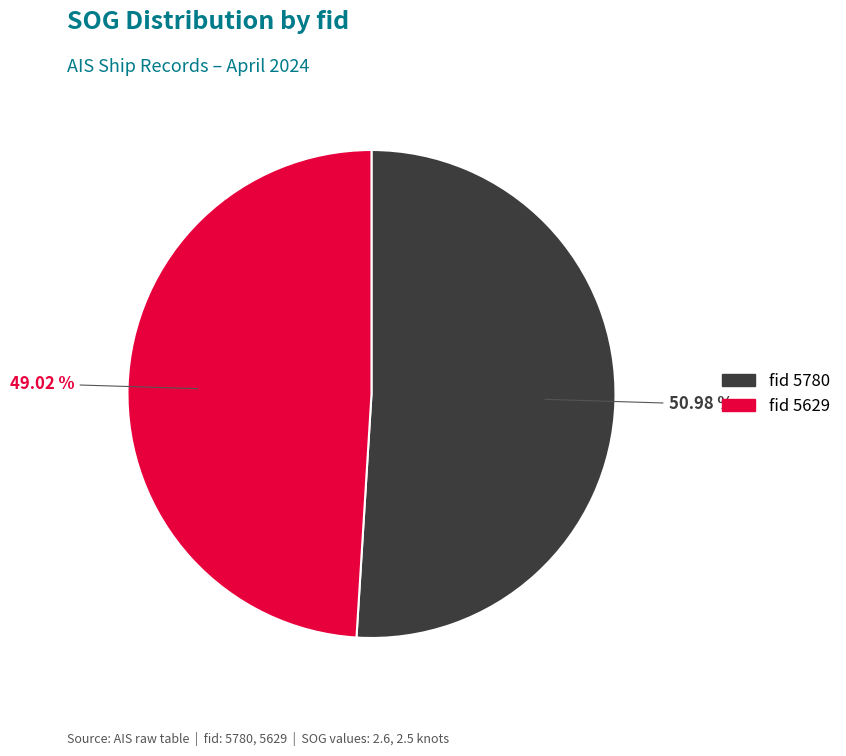

Is there a majority slice in this chart?

Yes